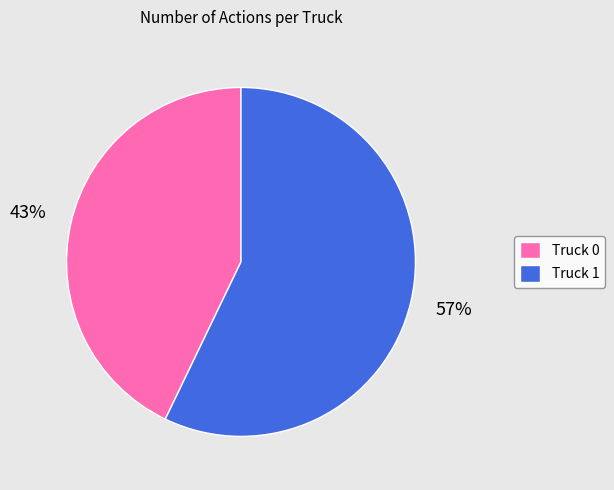

How many segments does this pie chart have?

2